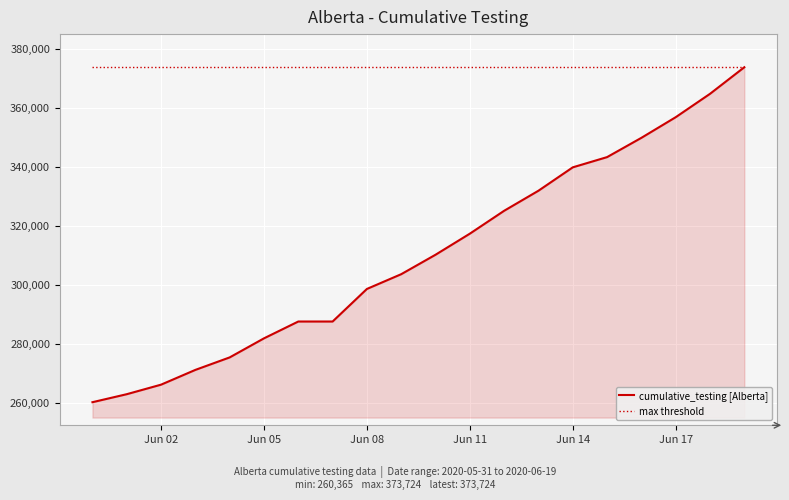

Which series has the largest total across all categories?

max threshold